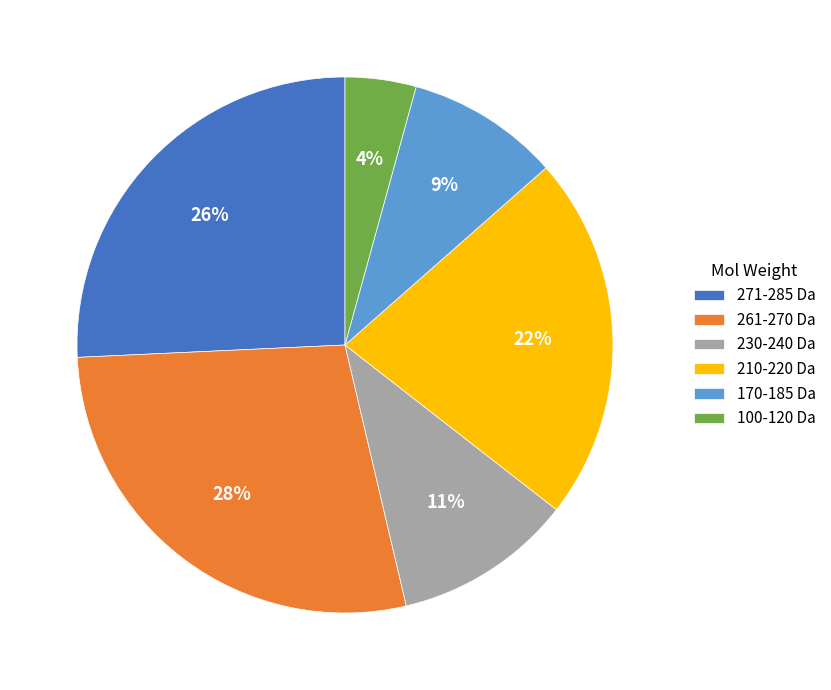

Is there any slice that represents more than half of the pie?

No